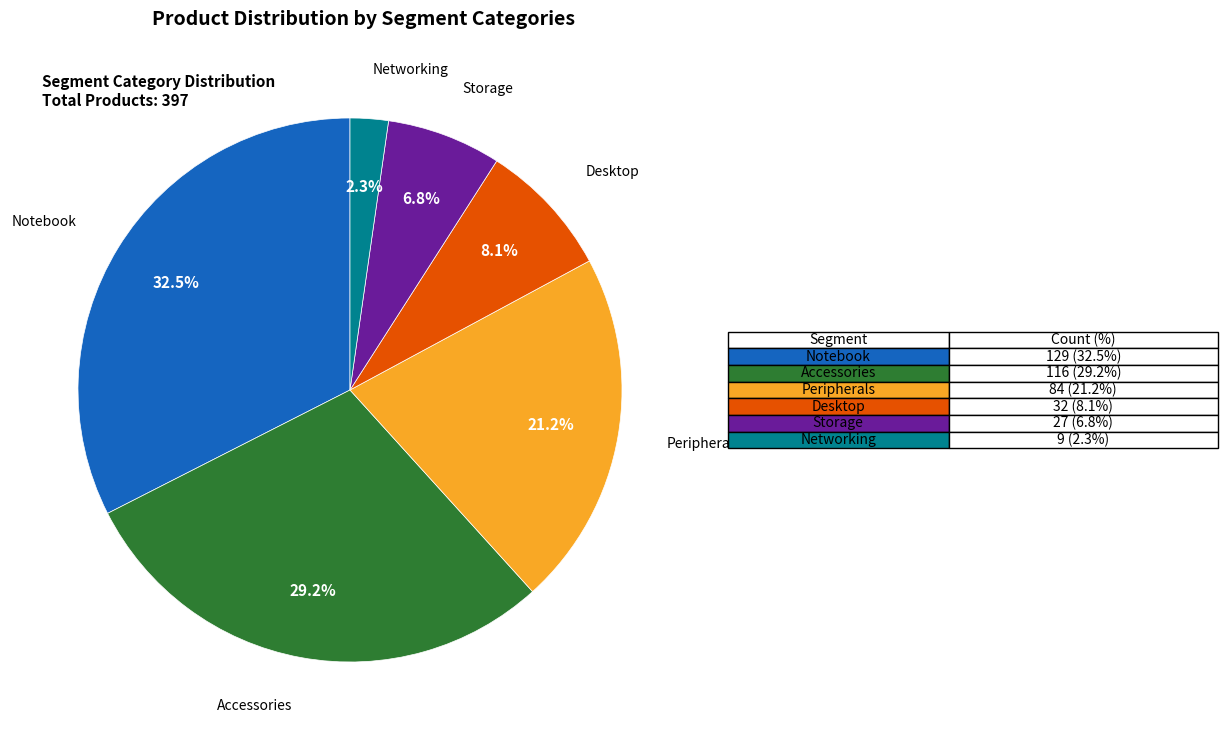

Does any single category account for the majority?

No